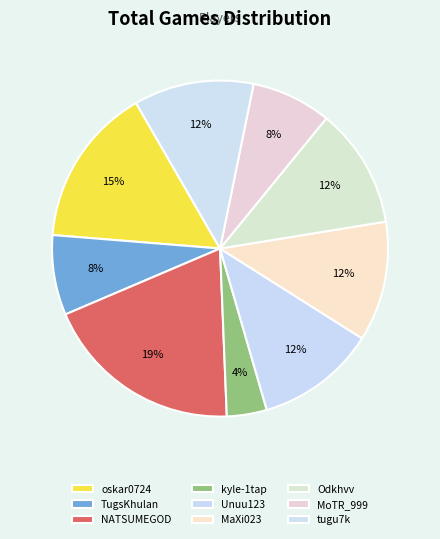

Does oskar0724 represent more than half of the total?

No